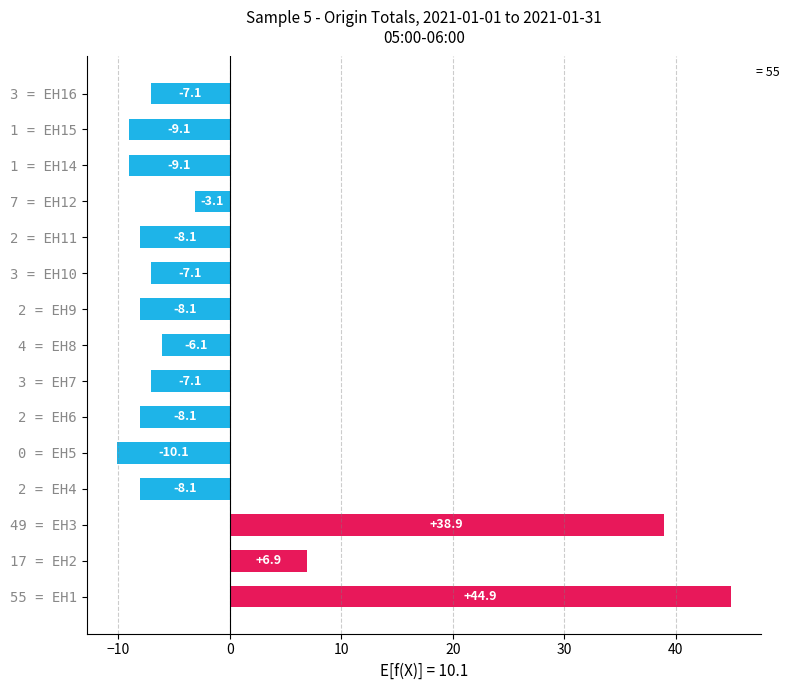

What is the difference between the second highest and second lowest values?

48.0